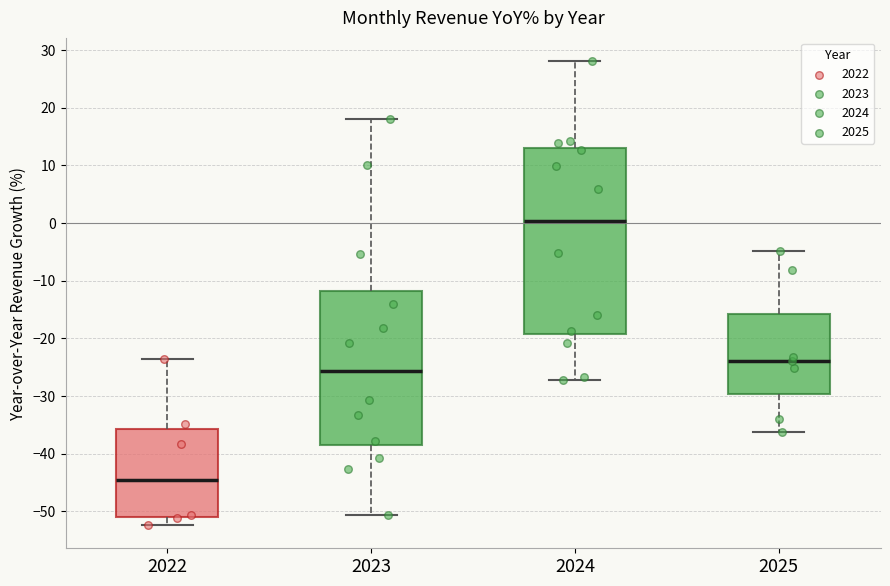

Reading left to right, transcribe this box plot: for each box, give where its median line is, the range the box spans, and where its two whiskers end, as read against the y-axis. The values are not printed on the chart, so give them approximately, as read against the axis.

2022: median -44, box -51 to -36, whiskers -52 to -24
2023: median -26, box -39 to -12, whiskers -51 to 18
2024: median 0, box -19 to 13, whiskers -27 to 28
2025: median -24, box -30 to -16, whiskers -36 to -5